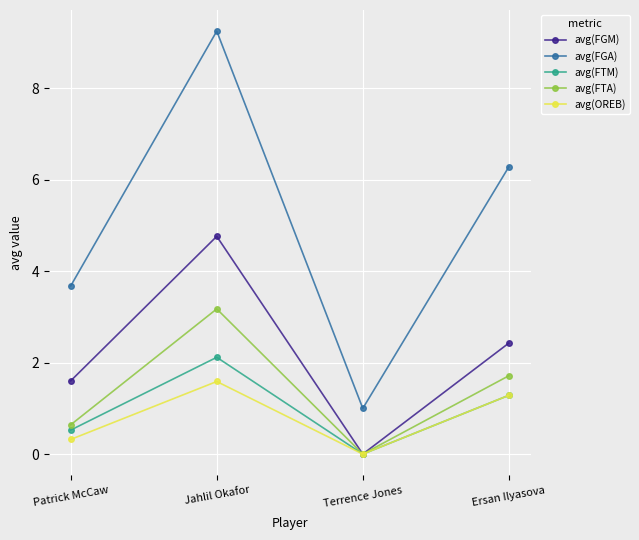

Which category has the lowest value across all series?

Terrence Jones